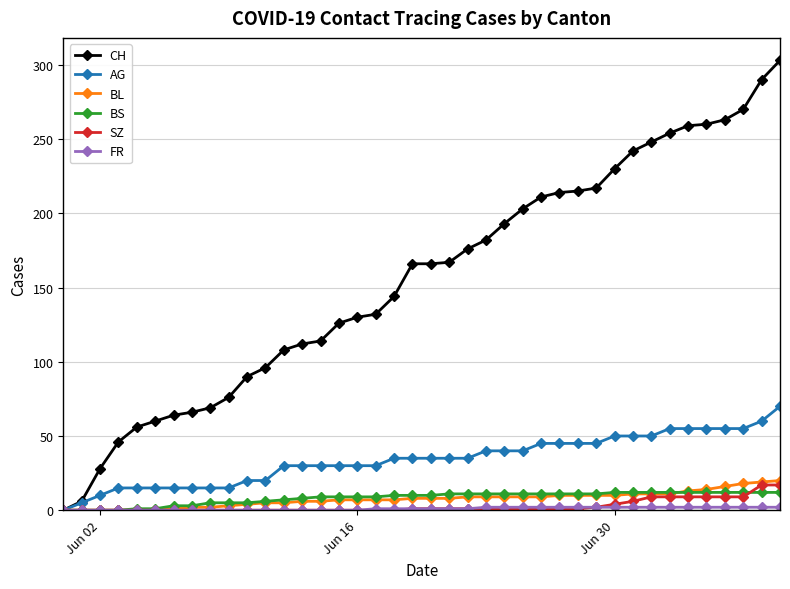

Is this an area chart (filled region under the line)?

No